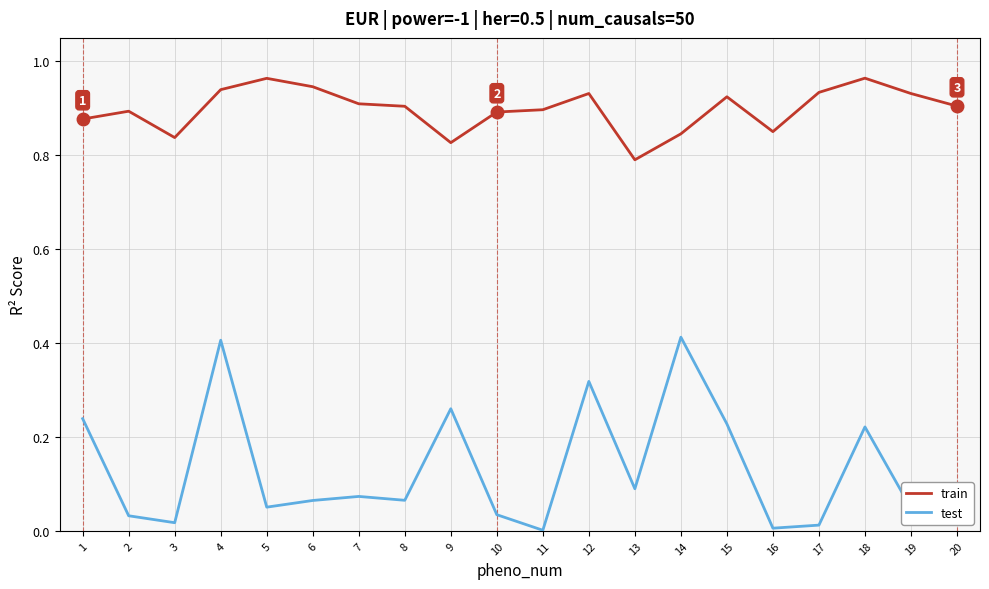

At which category is the sum across all series the highest?

4